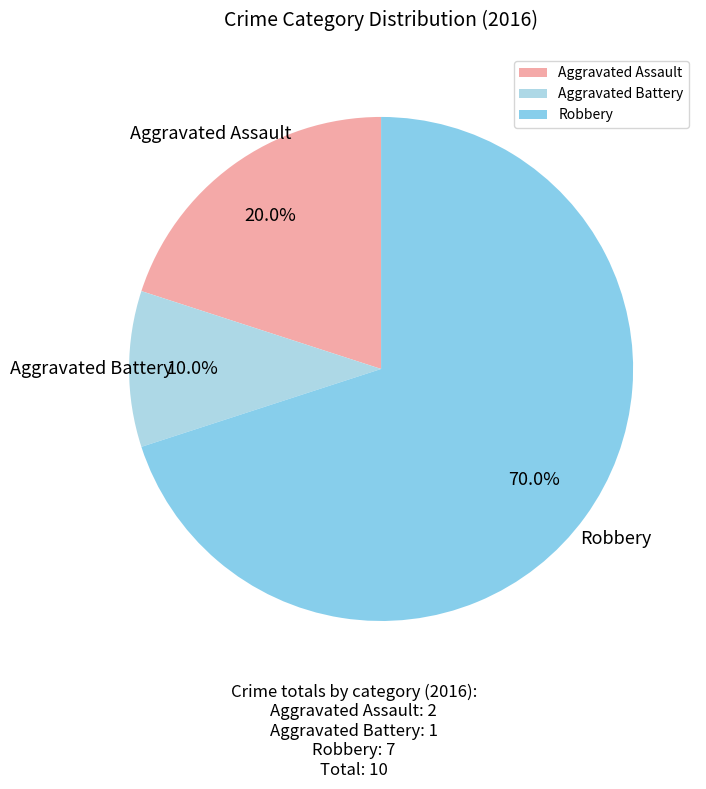

How many segments does this pie chart have?

3